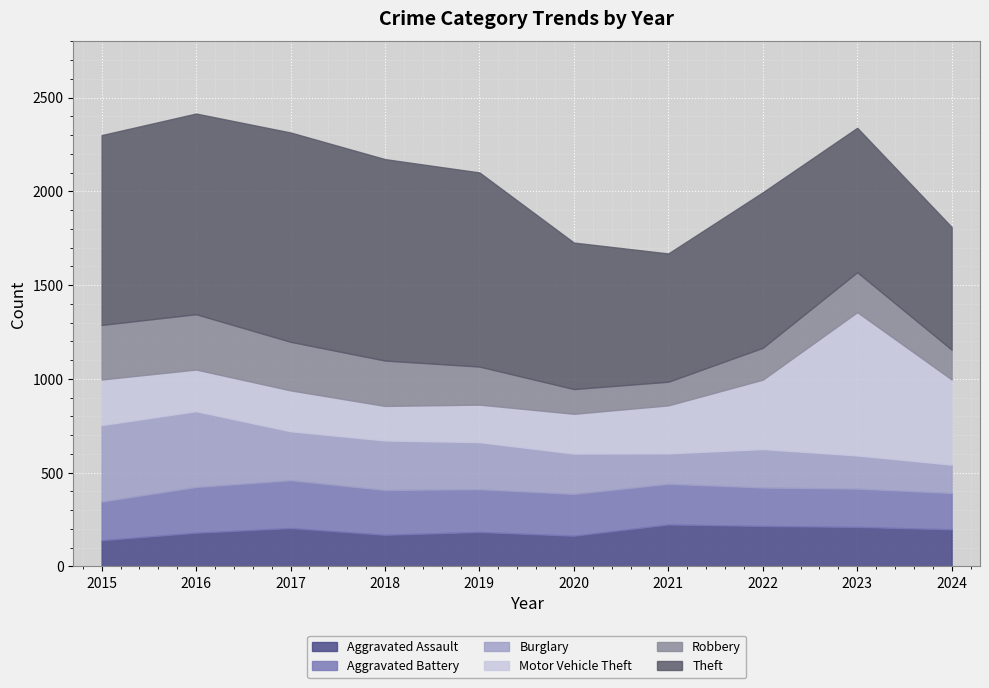

Reading left to right, what are all the values shown in this chart?

Aggravated Assault: 140	180	205	169	184	164	224	216	211	198
Aggravated Battery: 206	244	255	239	228	223	217	205	204	194
Burglary: 408	404	261	264	251	215	162	205	177	151
Motor Vehicle Theft: 243	222	218	184	200	212	256	370	764	454
Robbery: 291	295	259	242	203	132	126	170	213	159
Theft: 1012	1070	1116	1074	1035	781	684	829	770	654